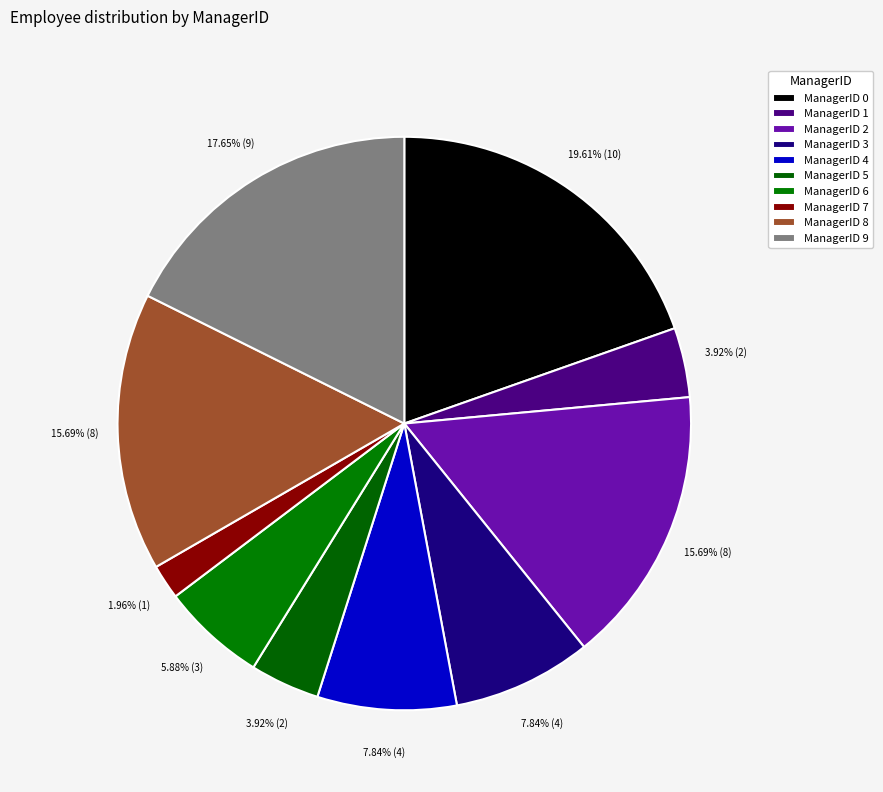

How many segments does this pie chart have?

10